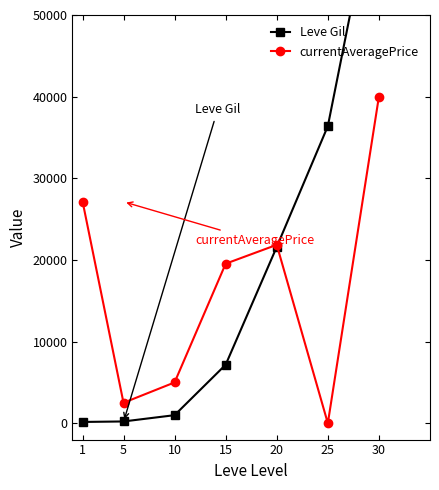

What is the total value across all series at 1?

27288